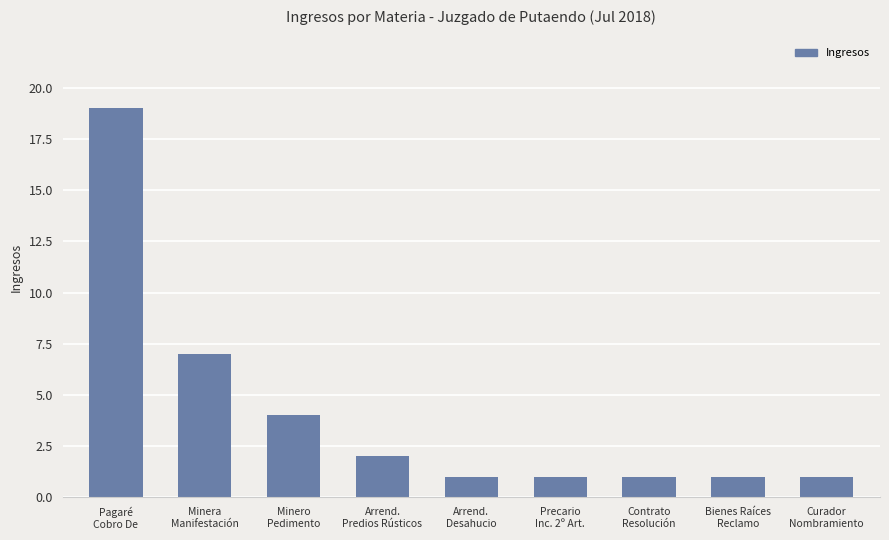

True or false: the data shows 1 at Bienes Raíces
Reclamo.

True